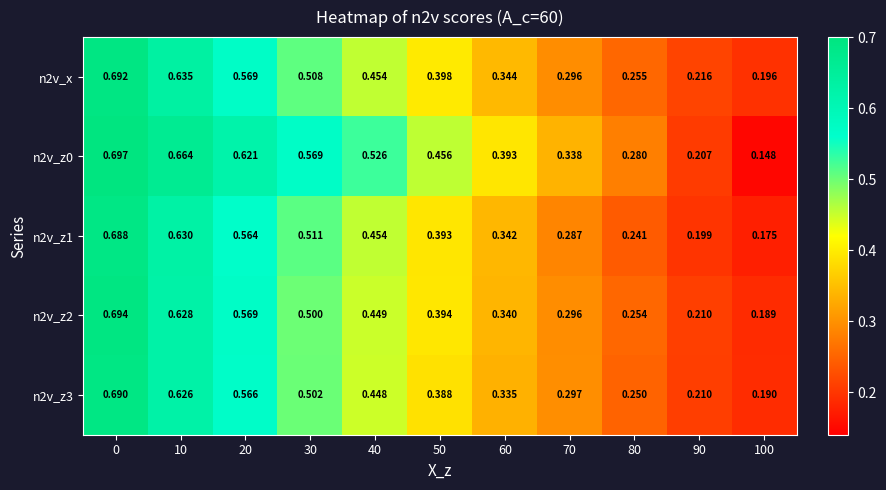

Is the value of n2v_z3 at 0 greater than the value of n2v_x at 0?

No